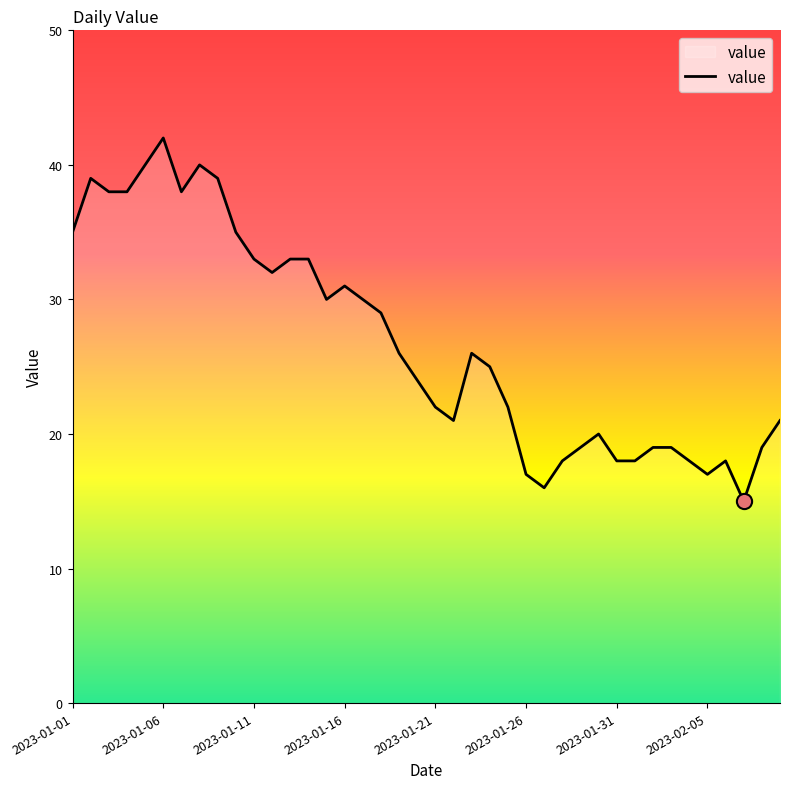

What is the greatest value displayed?

42